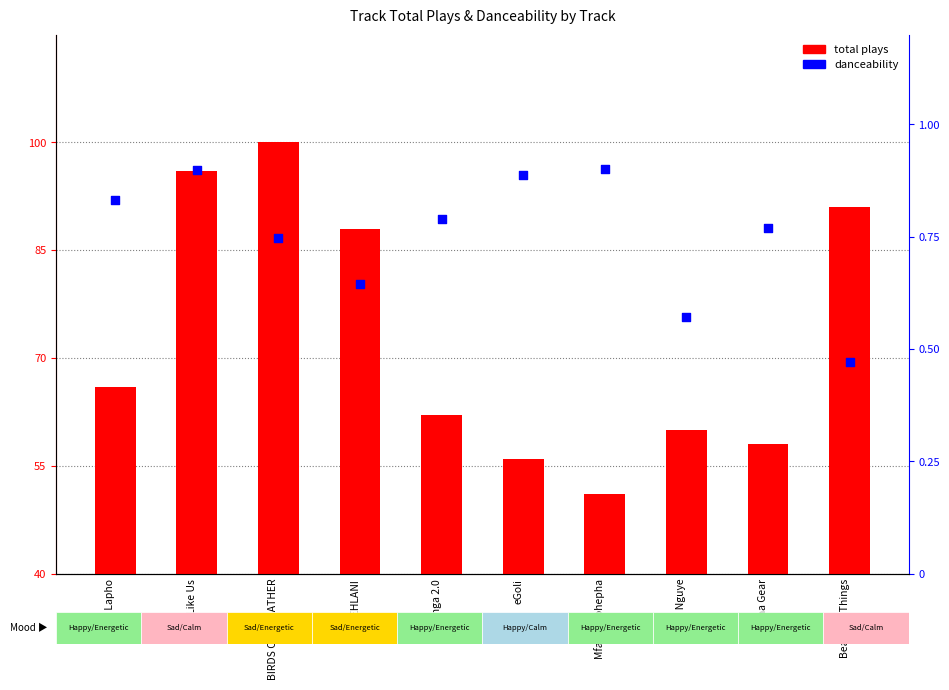

Which series has the widest spread of Y values?

total plays